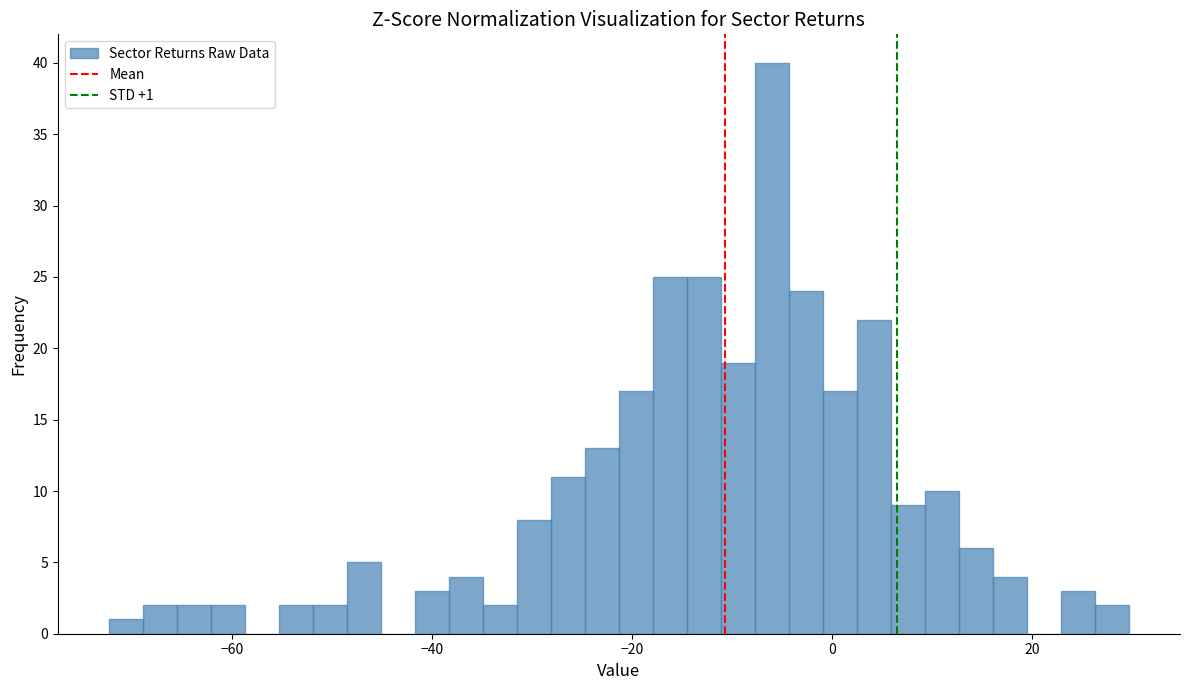

Around what value on the x-axis is the tallest bar? Give the approximate position of its centre, as read against the axis.

-6